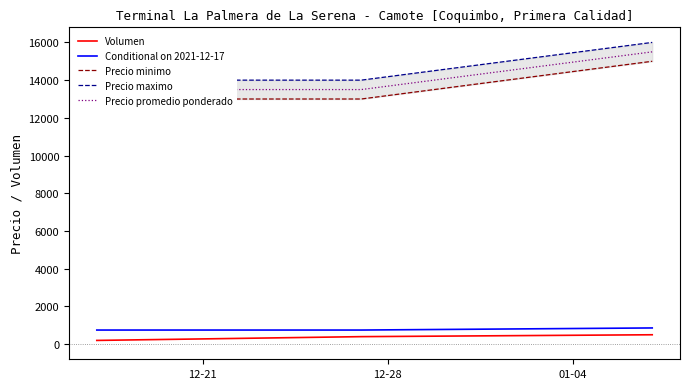

Reading left to right, list all the values displayed in this chart.

Volumen: 200	400	500
Conditional on 2021-12-17: 750	750	861
Precio minimo: 13000	13000	15000
Precio maximo: 14000	14000	16000
Precio promedio ponderado: 13500	13500	15500